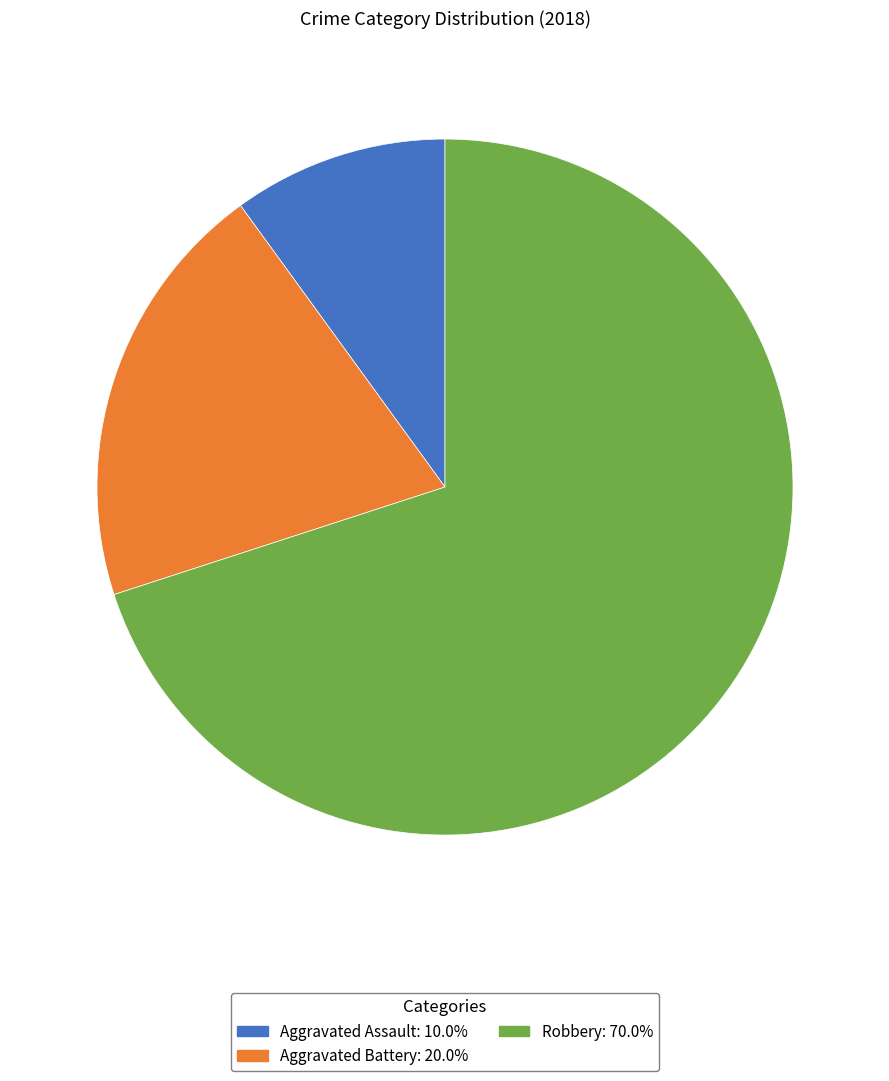

Which slice is the largest?

Robbery